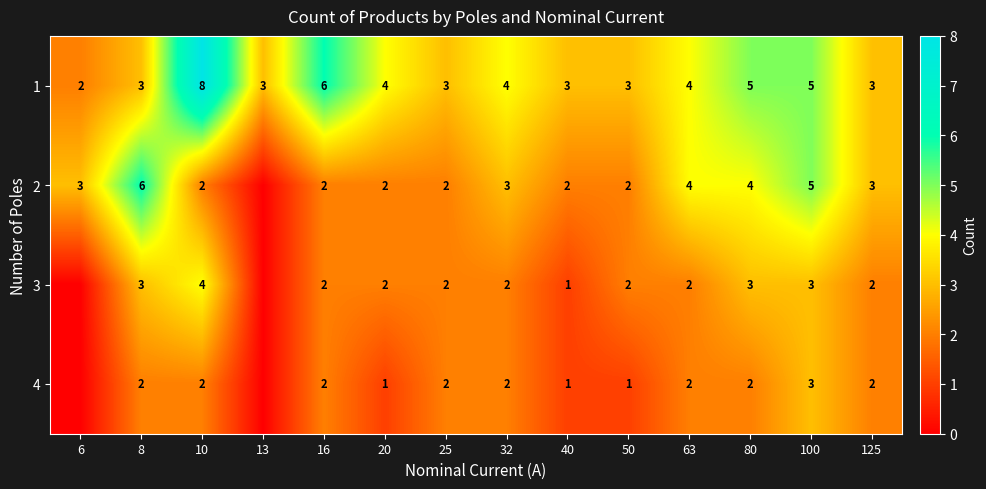

How many 1 values are between 3 and 5?

11